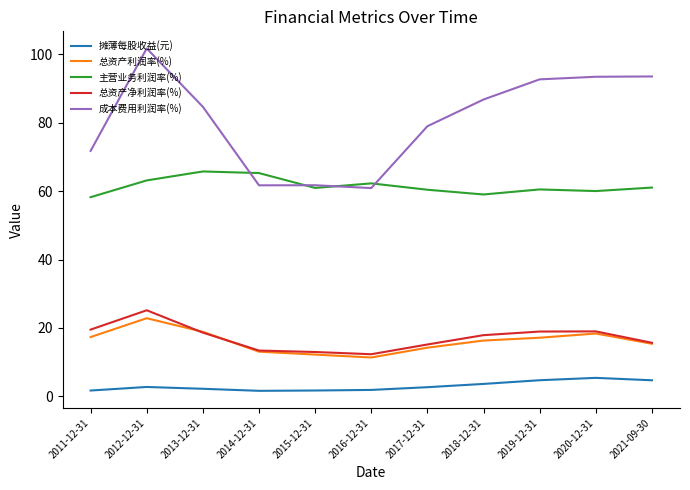

What position from the left is 2021-09-30?

11